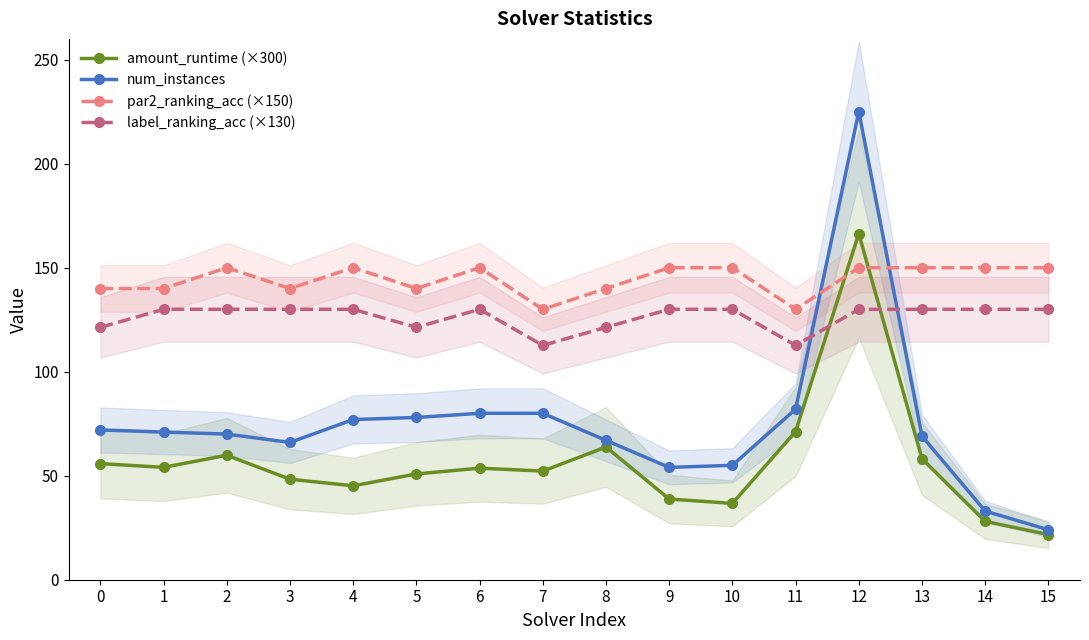

How many interior local valleys does the label_ranking_acc (×130) series have?

3